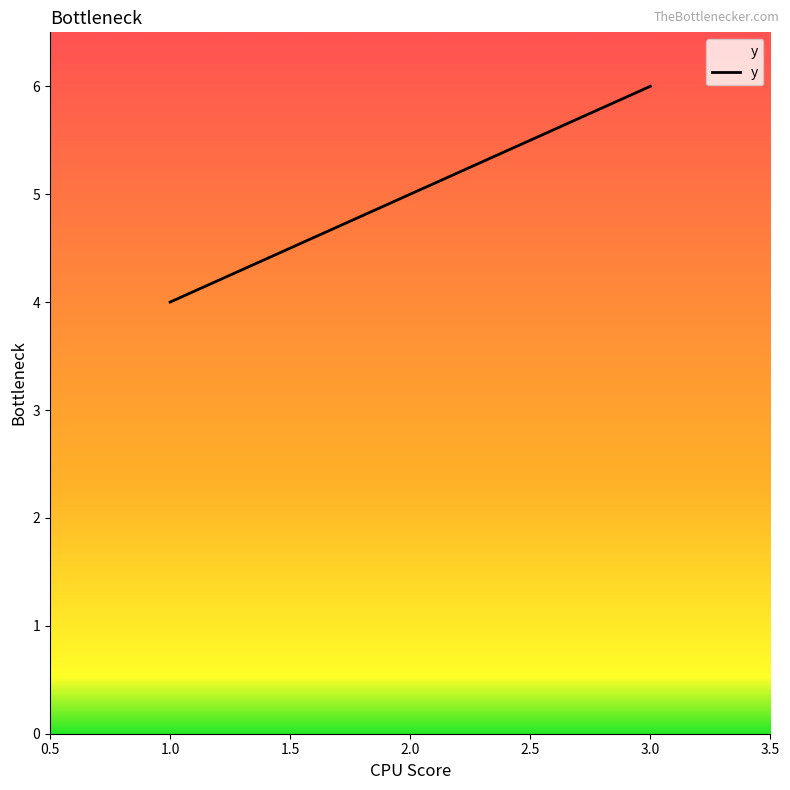

What is the change in value from 2.0 to 3.0?

+1